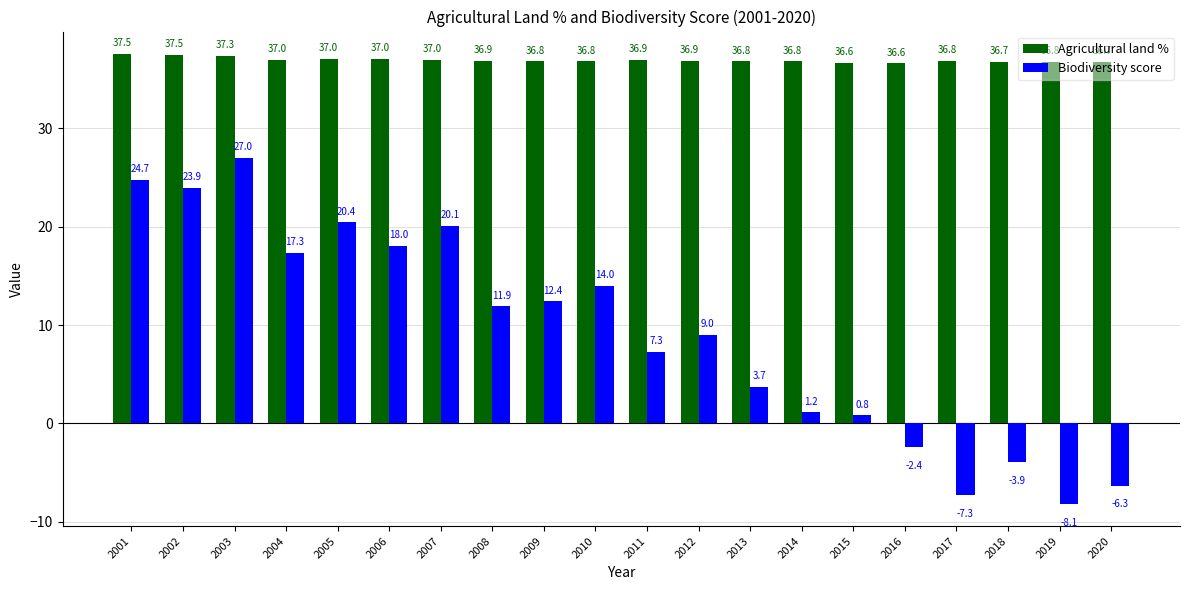

What are all the series names shown in the legend?

Agricultural land %, Biodiversity score